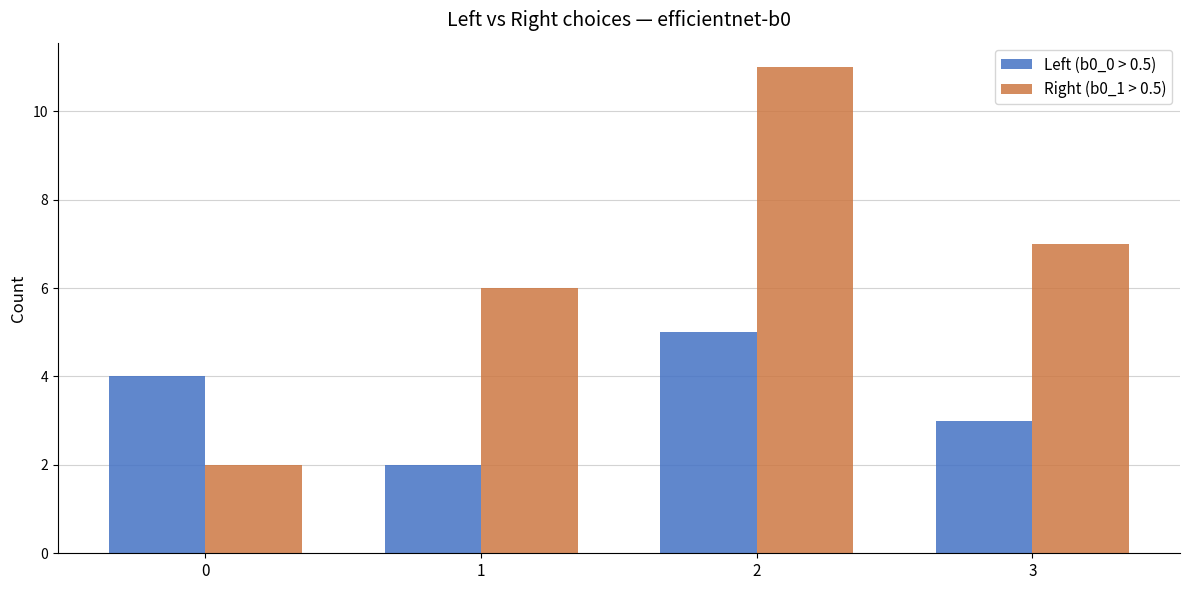

Which series has the largest total across all categories?

Right (b0_1 > 0.5)